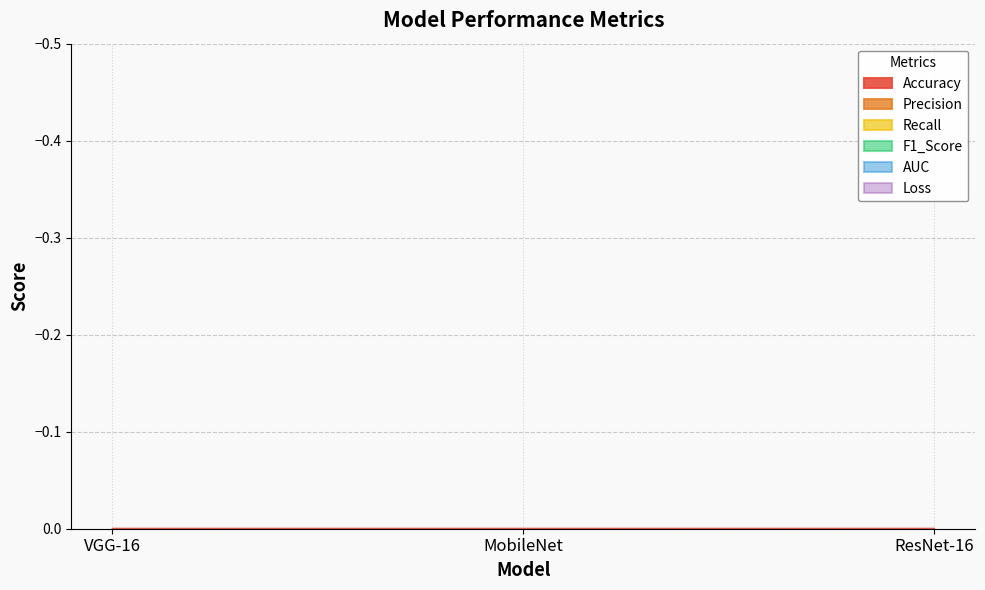

What is the label of the 1st point from the left?

VGG-16